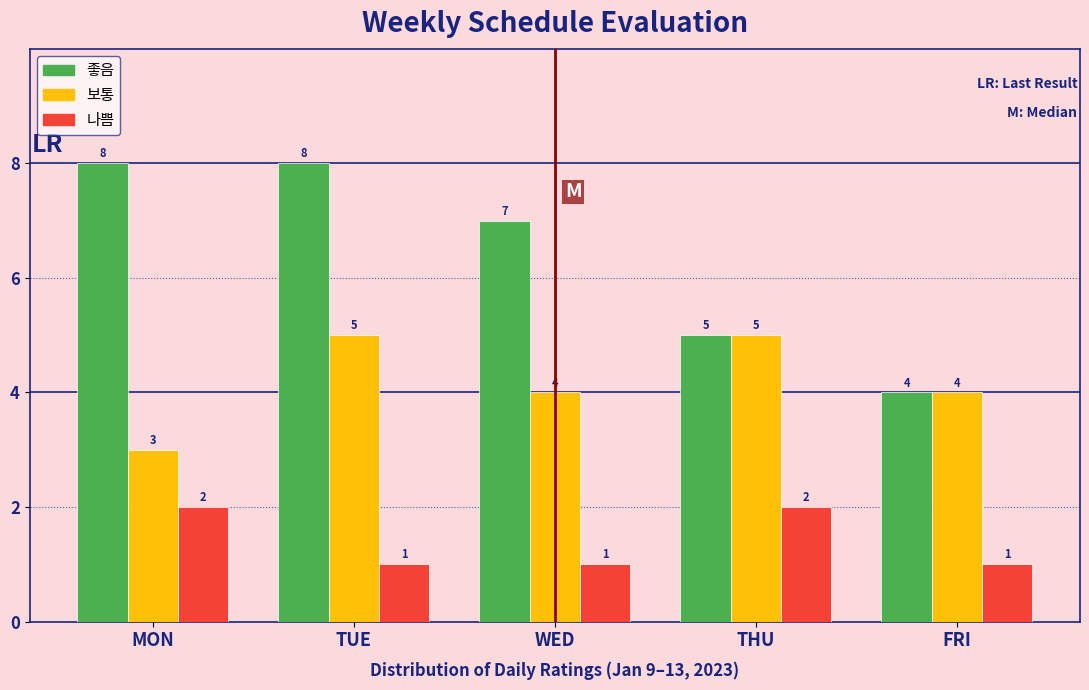

Reading left to right, what are all the values shown in this chart?

좋음: 8	8	7	5	4
보통: 3	5	4	5	4
나쁨: 2	1	1	2	1